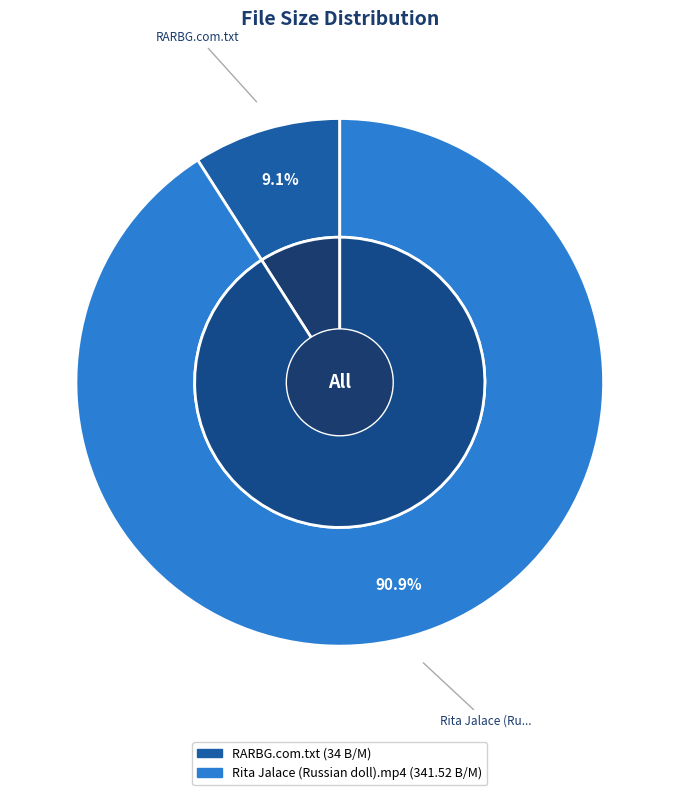

Count the number of slices in the pie.

2